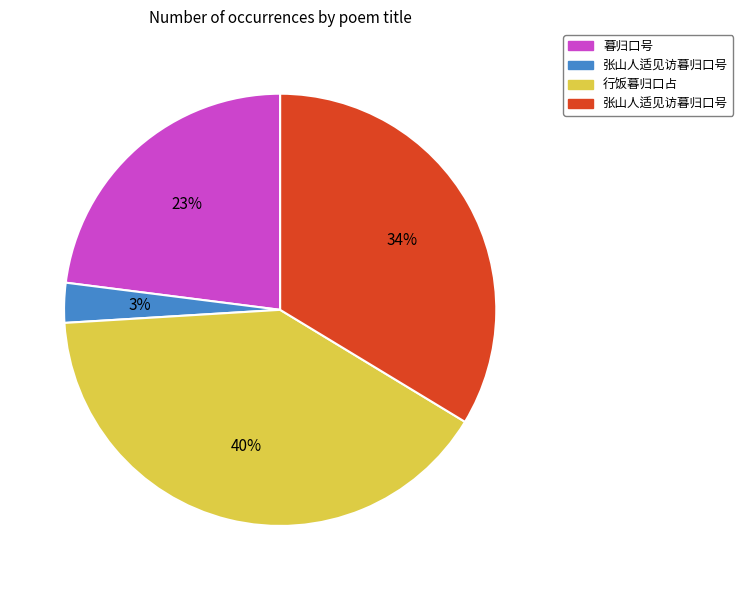

Is there any slice that represents more than half of the pie?

No